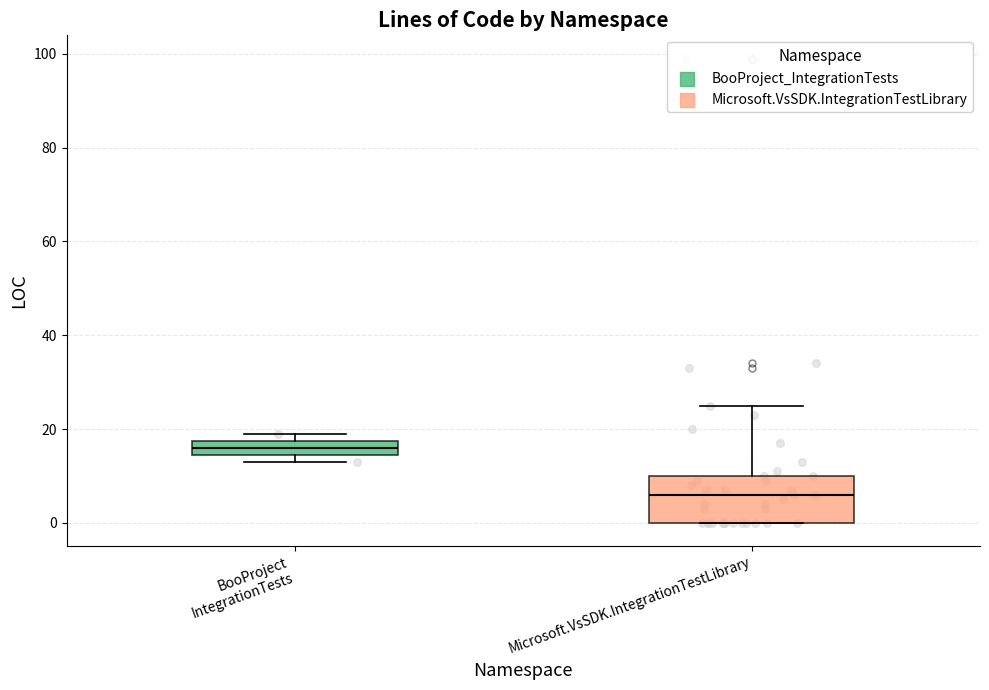

Which box has the lowest median line?

Microsoft.VsSDK.IntegrationTestLibrary